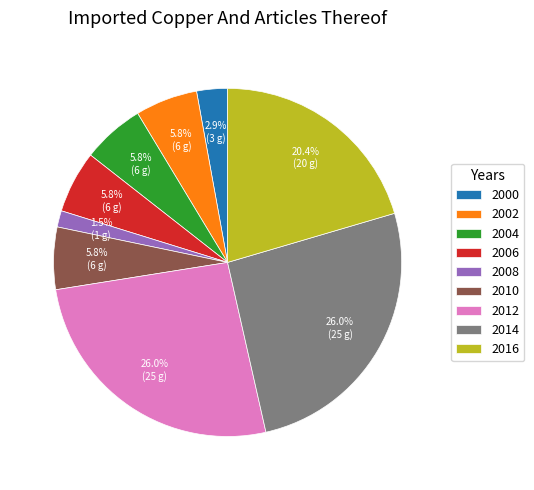

To the nearest percent, what portion does 2012 represent?

26%